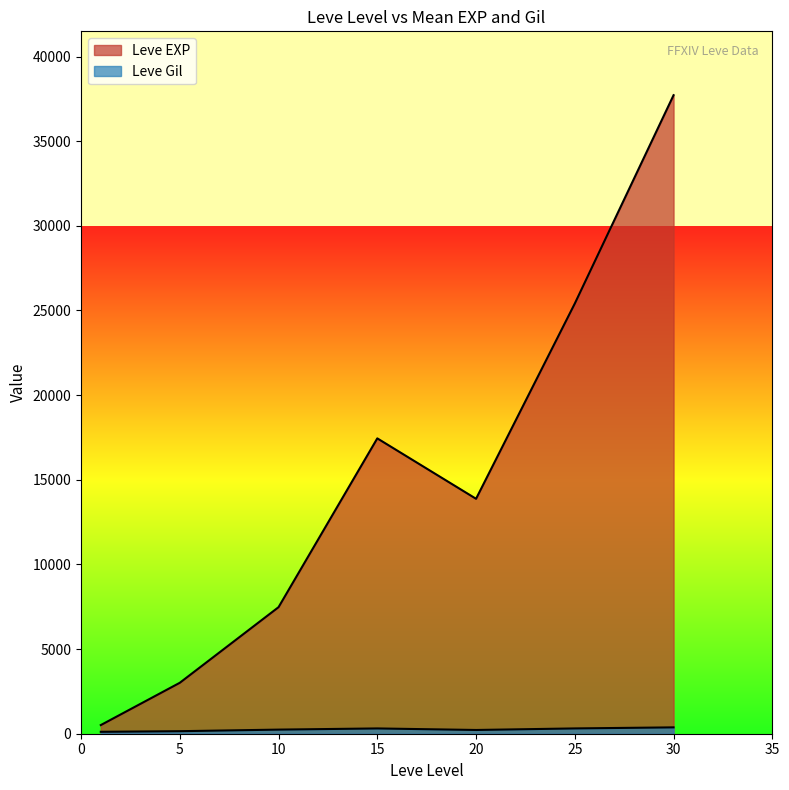

Which has a higher value, 20 or 15?

15